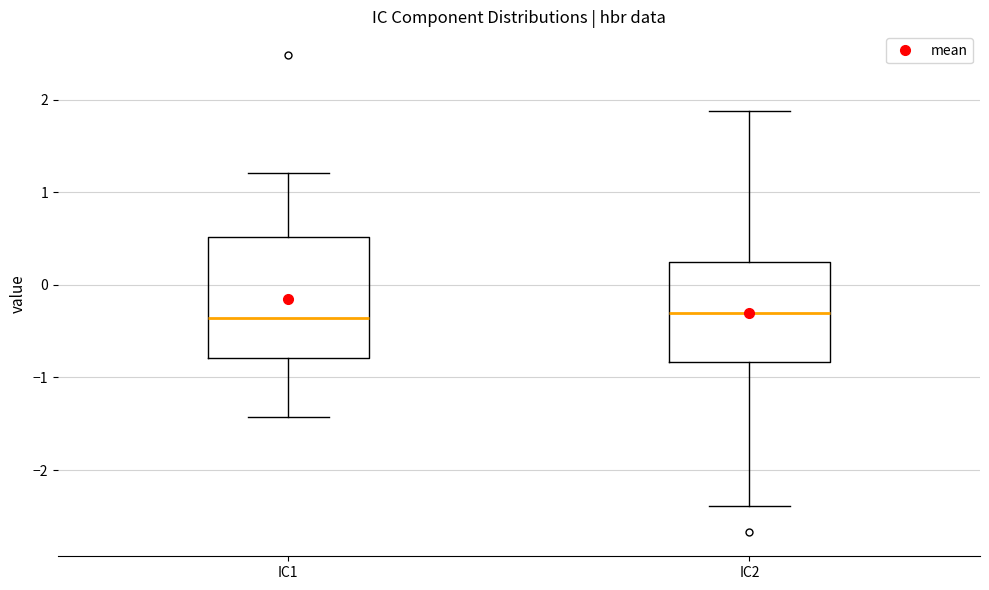

Where does the upper whisker of the box for IC2 end on the y-axis? The values are not printed on the chart, so give them approximately, as read against the axis.

1.9